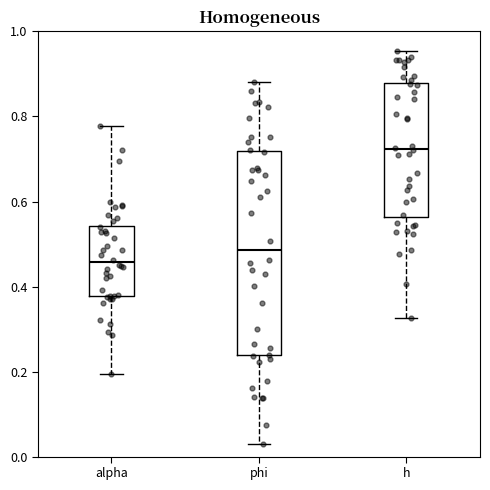

Which box's median line is the highest?

h